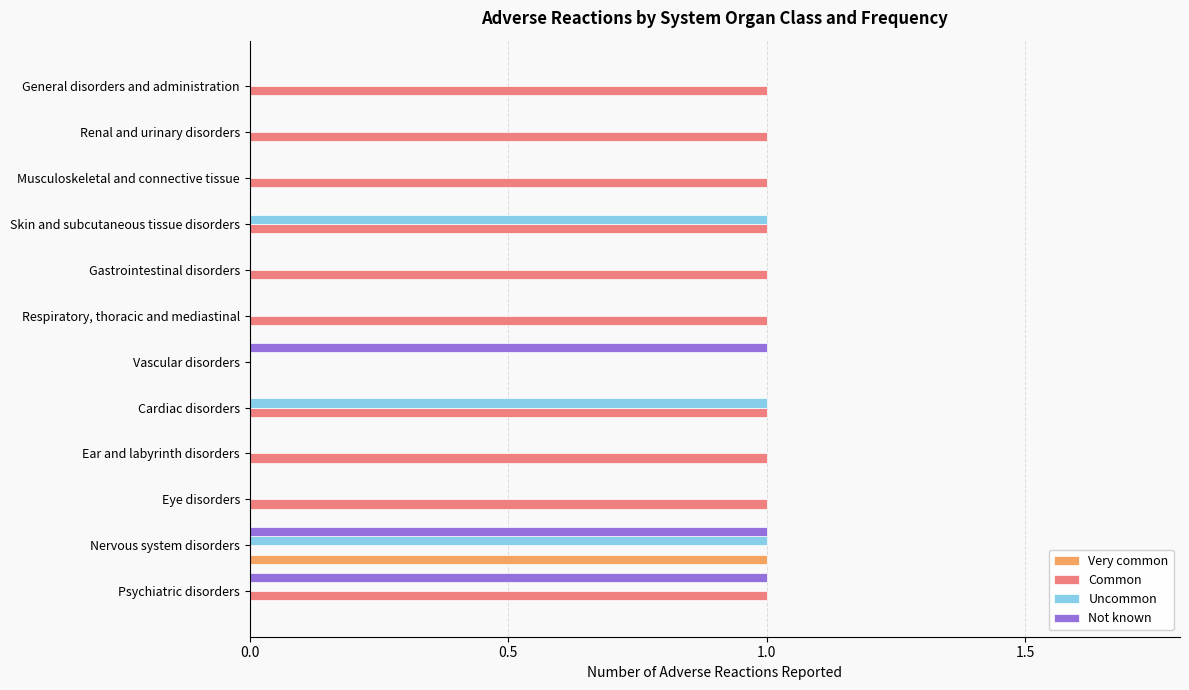

How many data points does each series have?

12